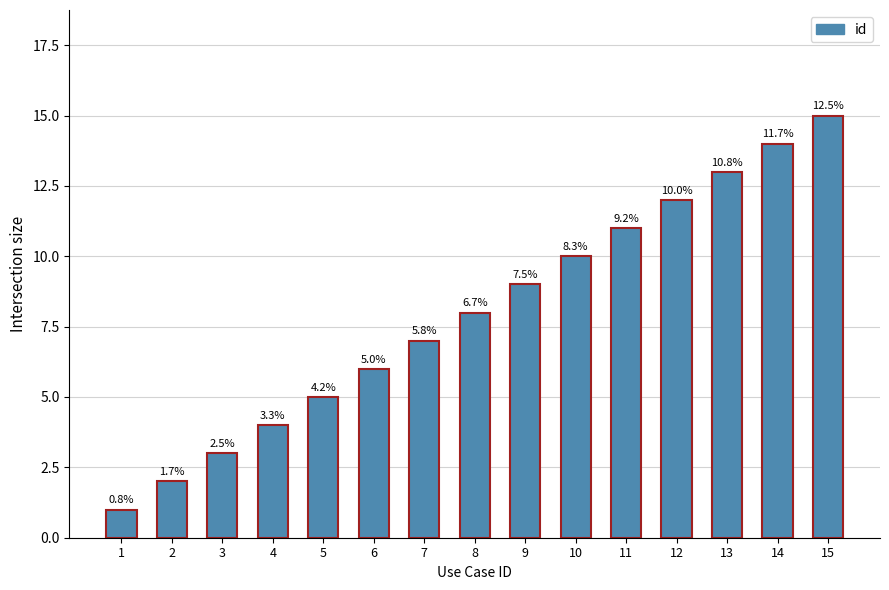

How many bars are there in total?

15